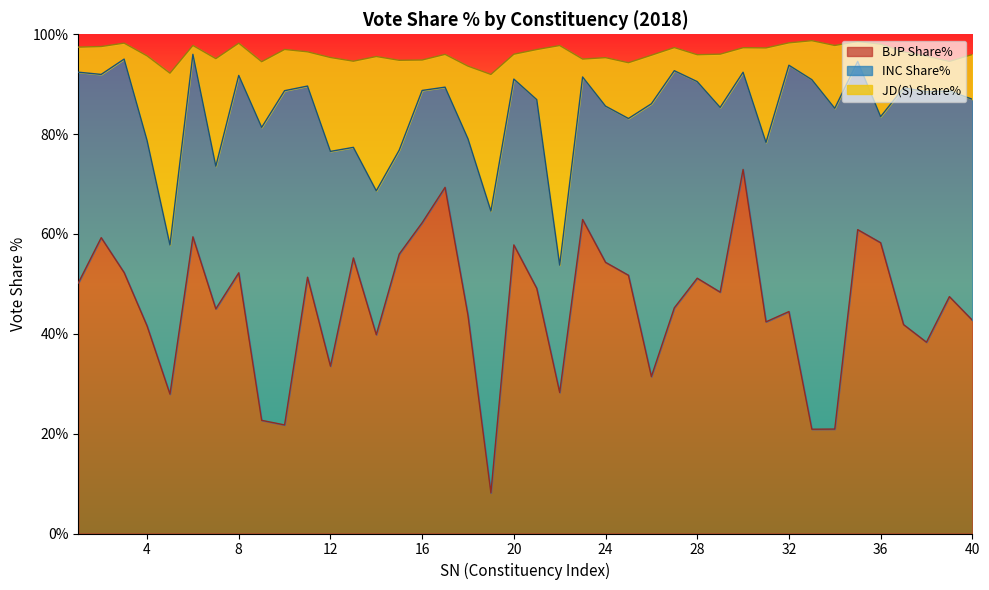

What is the difference between the maximum and minimum values in the JD(S) Share% series?

42.2